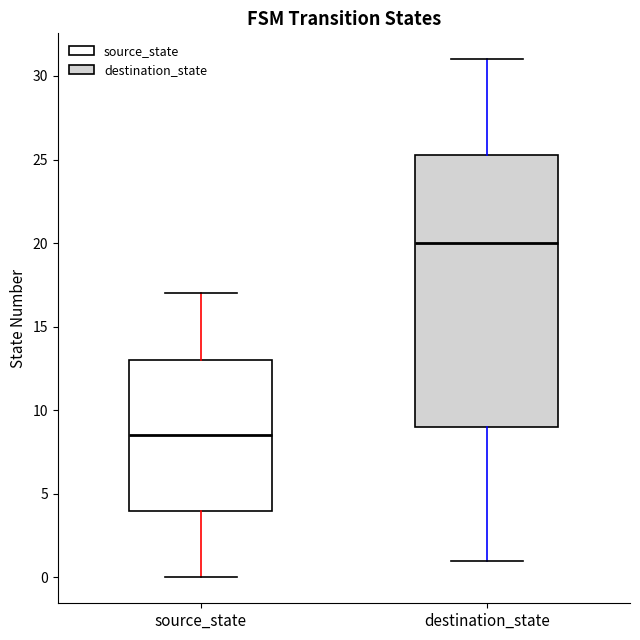

Reading left to right, read every box against the y-axis: the position of its median line, the range the box covers, and the ends of its whiskers. The values are not printed on the chart, so give them approximately, as read against the axis.

source_state: median 8.5, box 4.0 to 13.0, whiskers 0.0 to 17.0
destination_state: median 20.0, box 9.0 to 25.5, whiskers 1.0 to 31.0